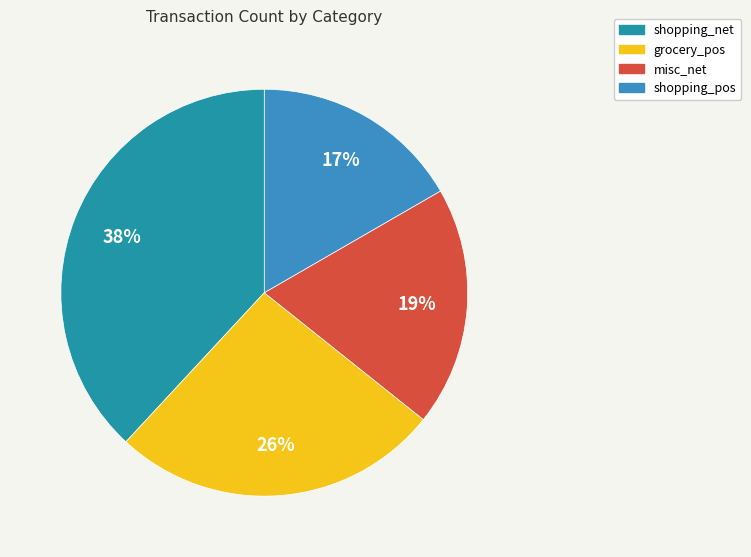

Is there any slice that represents more than half of the pie?

No